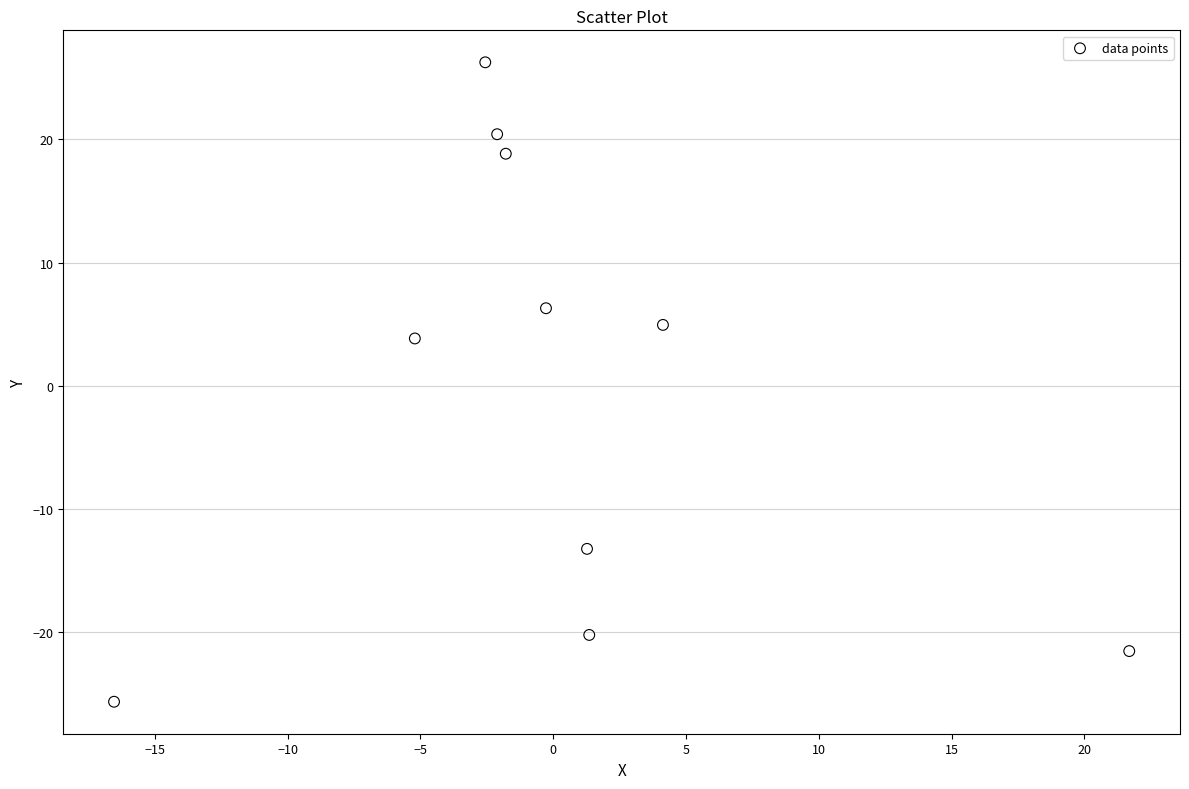

What is the range of Y values (max minus min)?

51.9